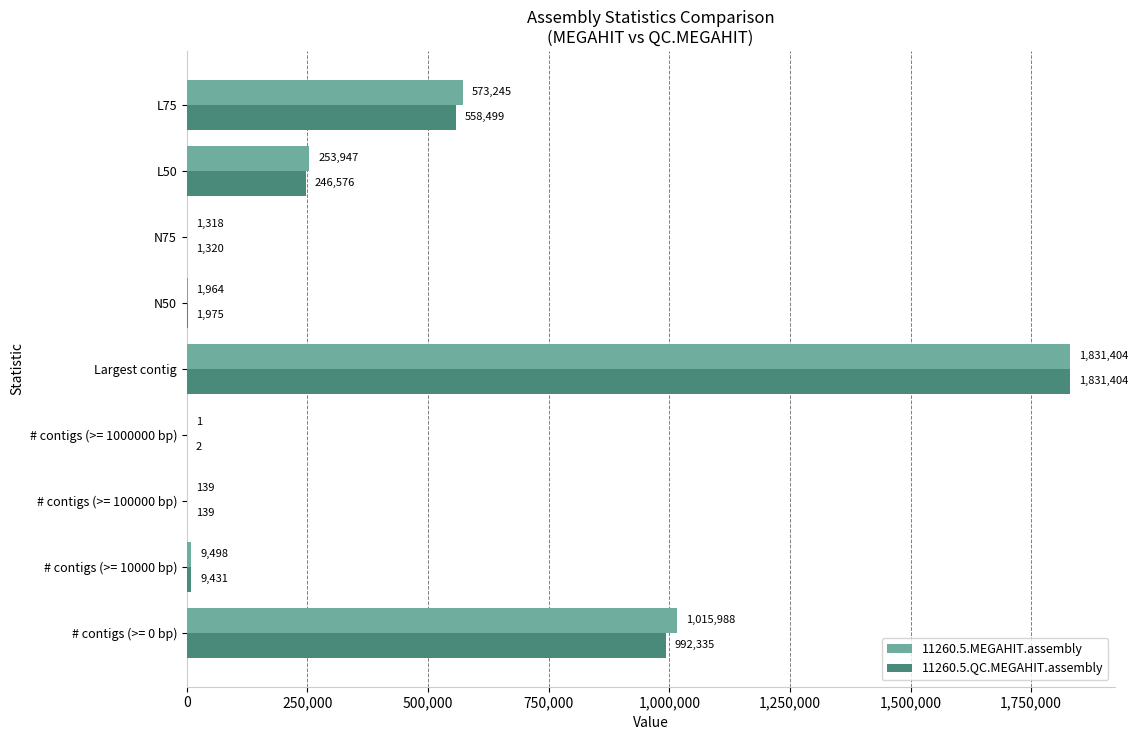

Between N75 and L75, which series saw the biggest shift?

11260.5.MEGAHIT.assembly